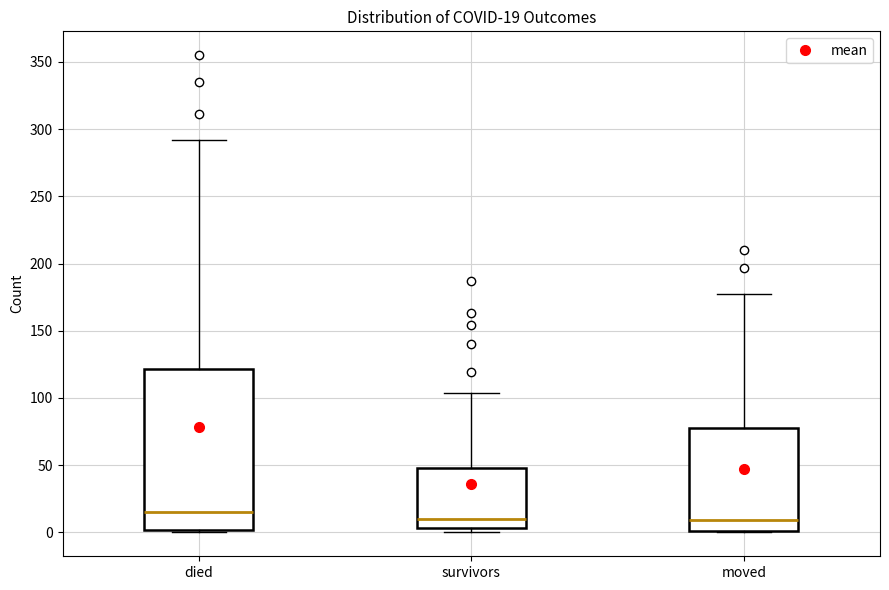

Which box is the tallest, from its lower edge to its upper edge?

died